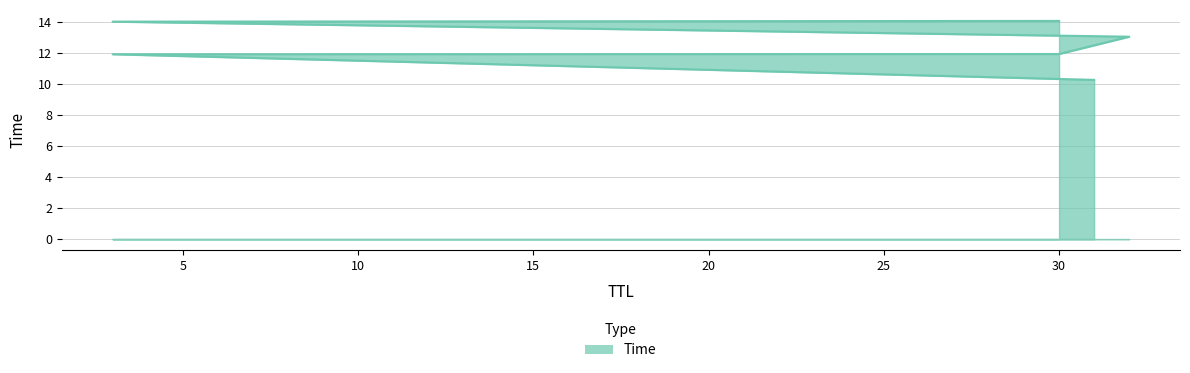

What is the greatest value displayed?

14.1